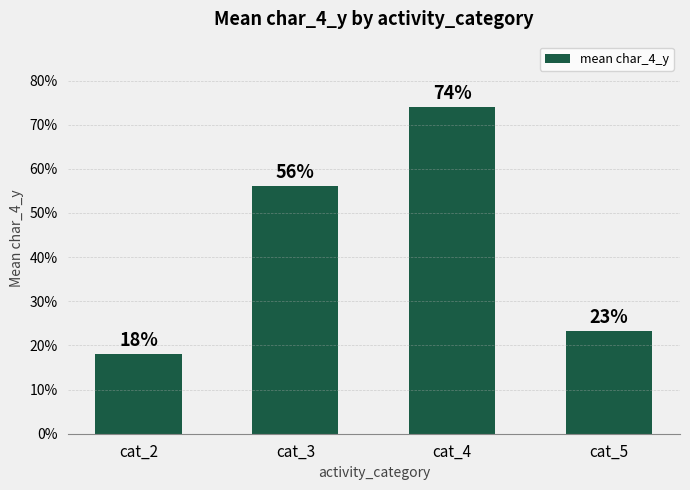

What is the difference between the values at cat_3 and cat_2?

38.0